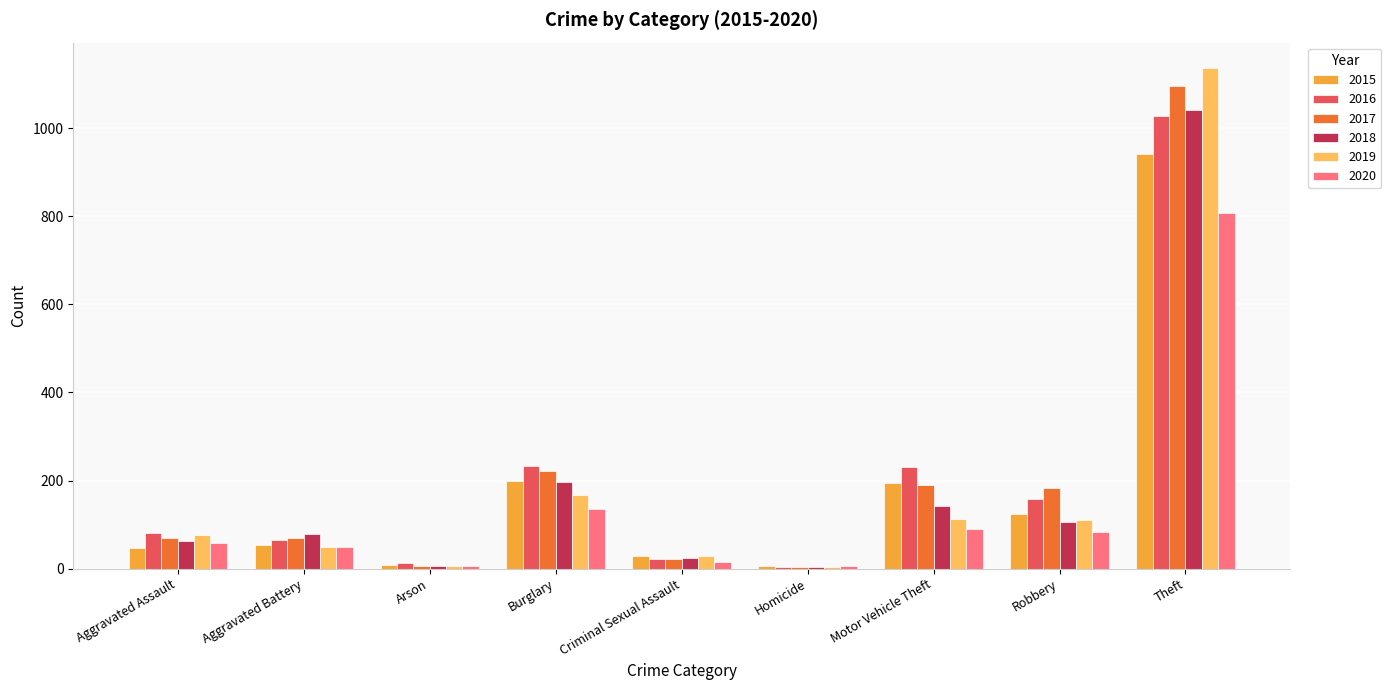

Is it true that 2015 equals 941 at Theft?

True